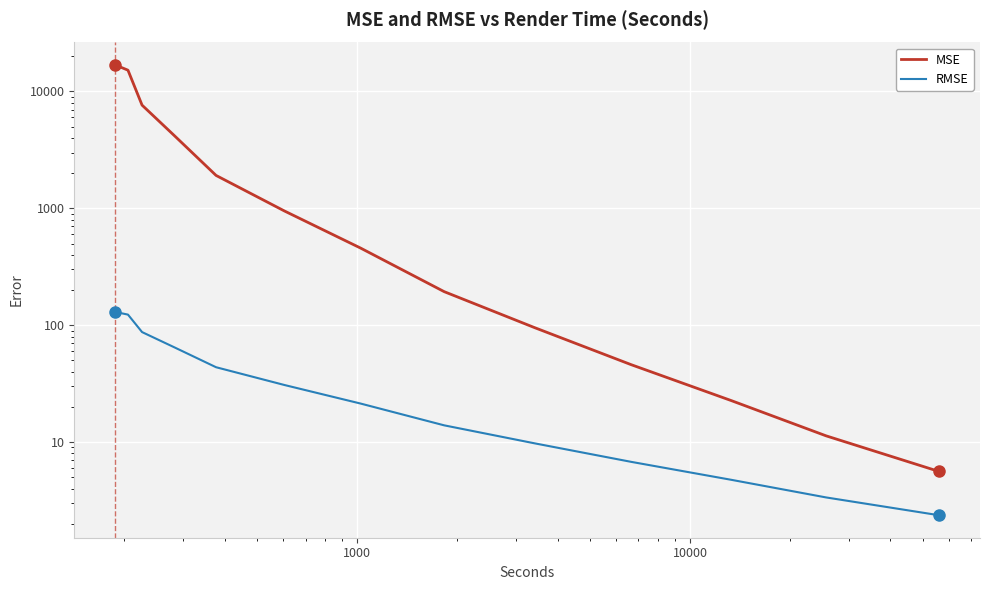

What is the average value of the RMSE series?

41.7